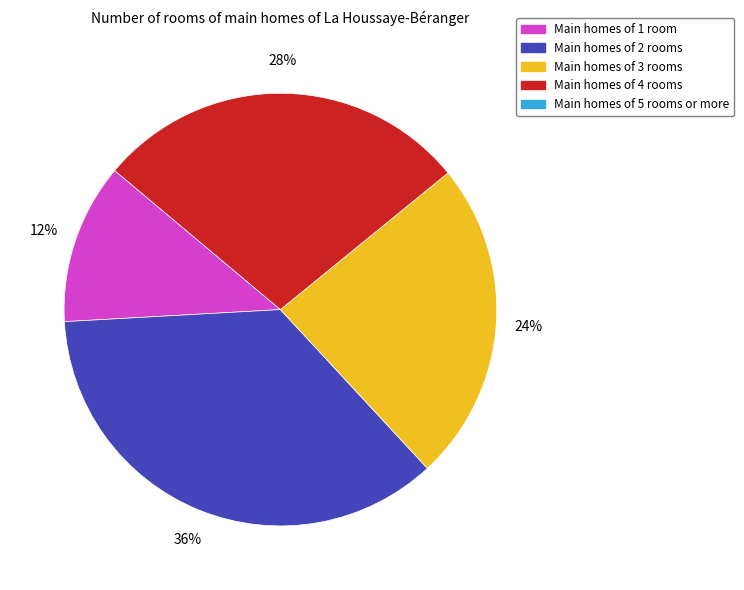

Is there any slice that represents more than half of the pie?

No